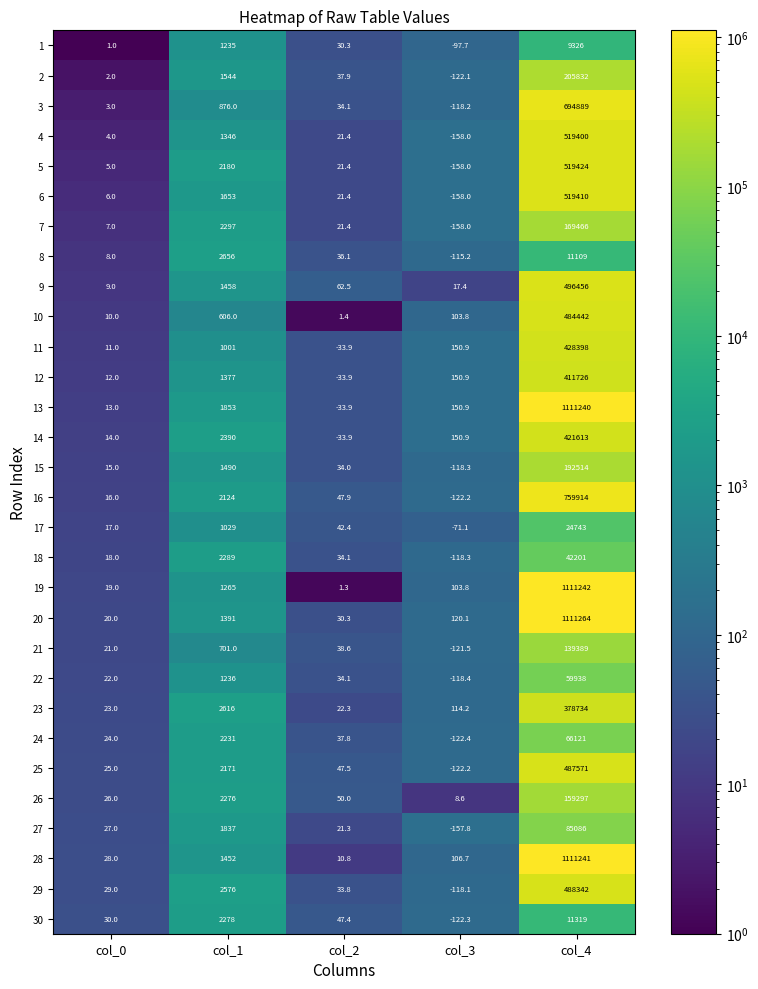

How many distinct data groups are displayed?

30